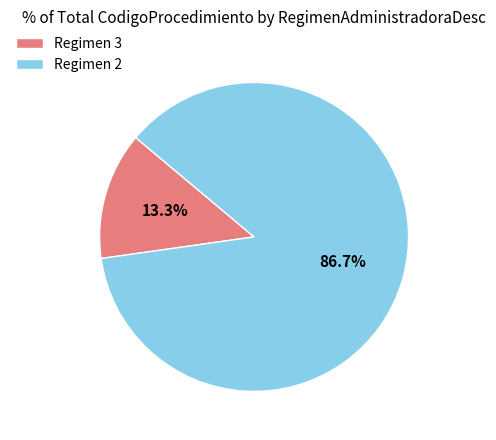

Which has a higher value, Regimen 3 or Regimen 2?

Regimen 2